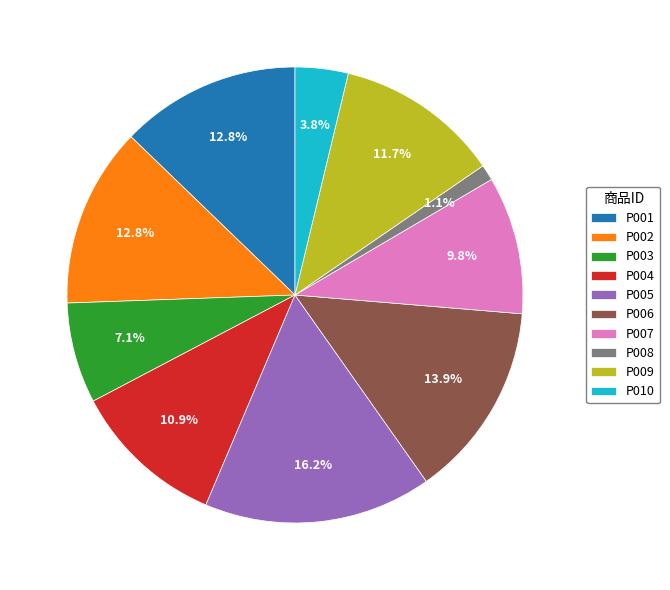

How many slices are in this pie chart?

10